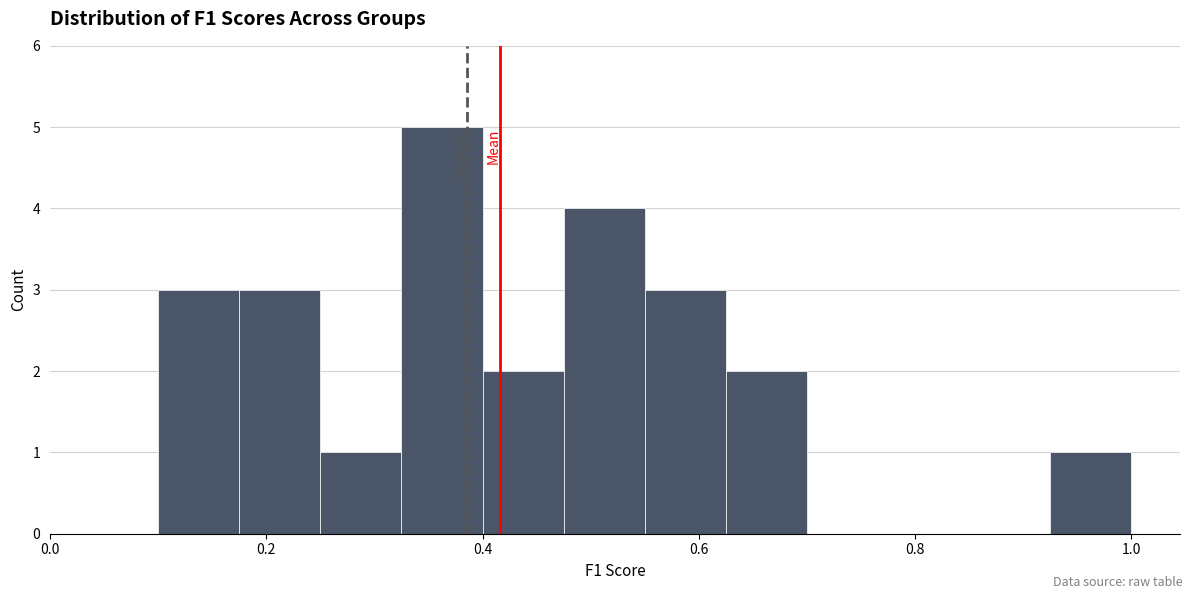

Around what value on the x-axis is the tallest bar? Give the approximate position of its centre, as read against the axis.

0.36